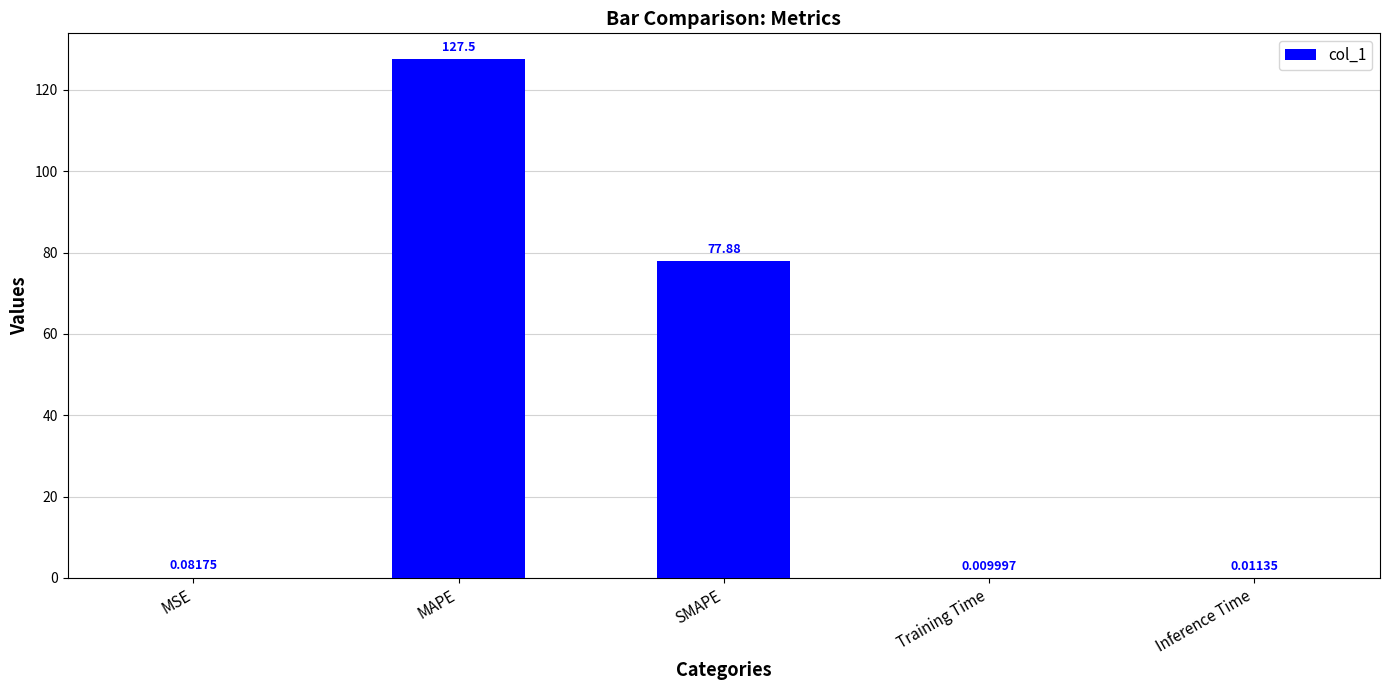

What is the sum of all values?

205.5